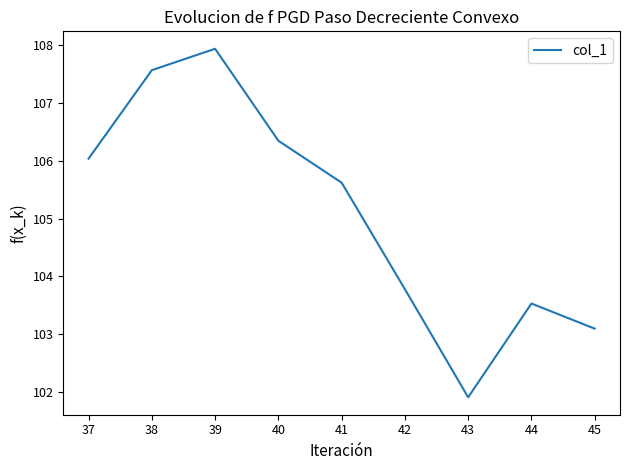

Reading right to left, extract all data points from this chart.

103.1	103.5	101.9	103.8	105.6	106.3	107.9	107.6	106.0